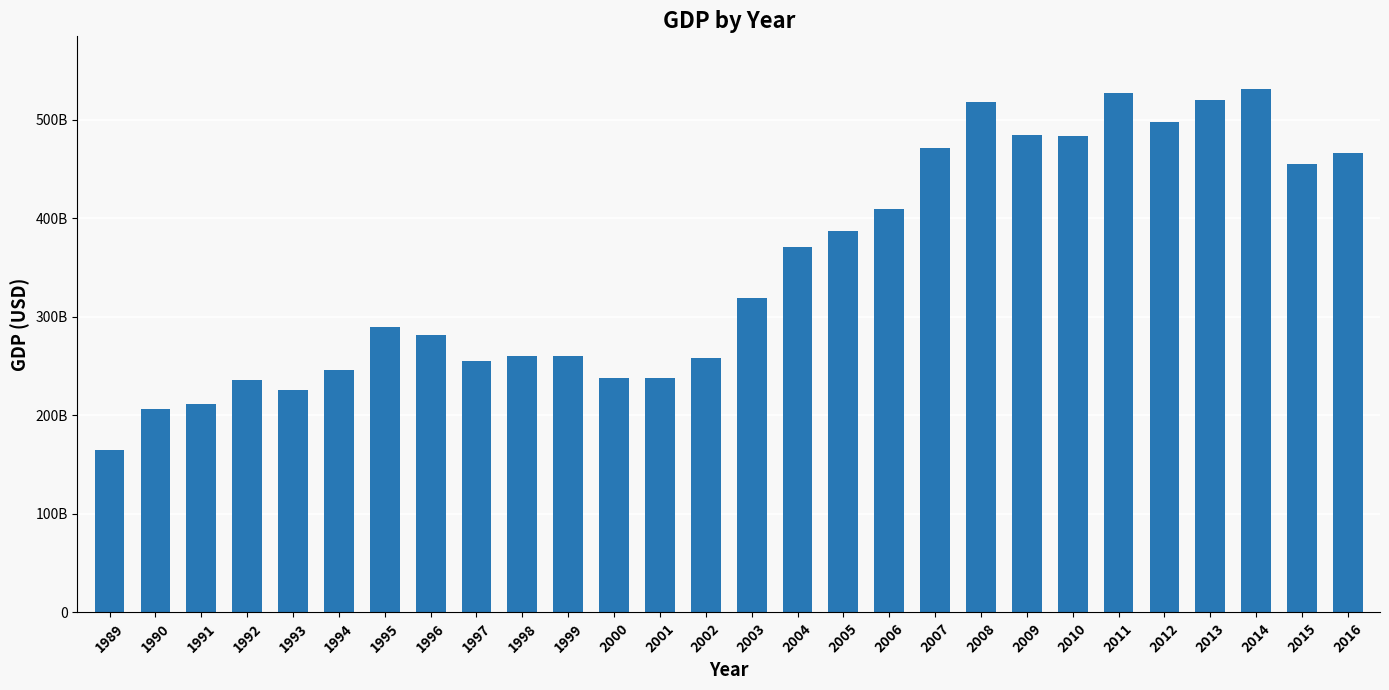

What is the average value?

350579033994.8